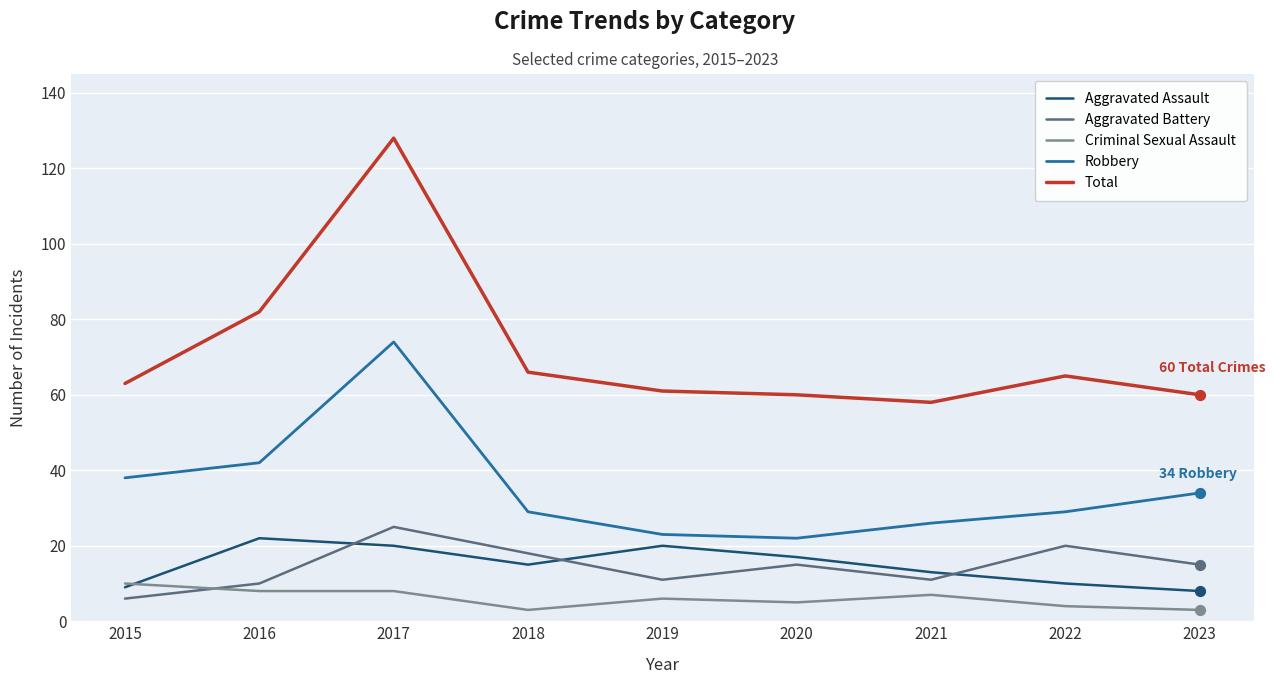

What are all the series names shown in the legend?

Aggravated Assault, Aggravated Battery, Criminal Sexual Assault, Robbery, Total